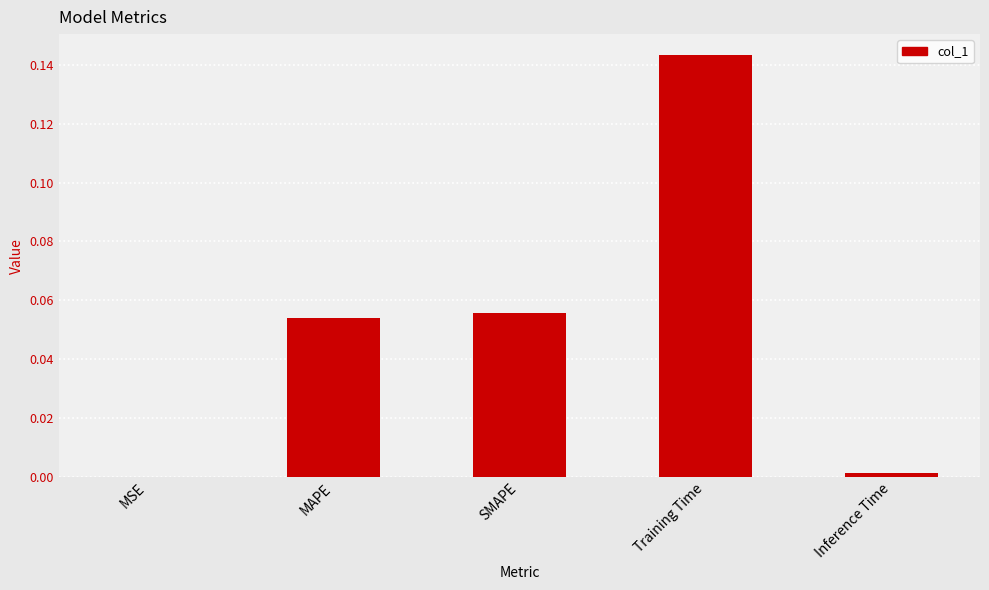

What is the sum of all values?

0.3